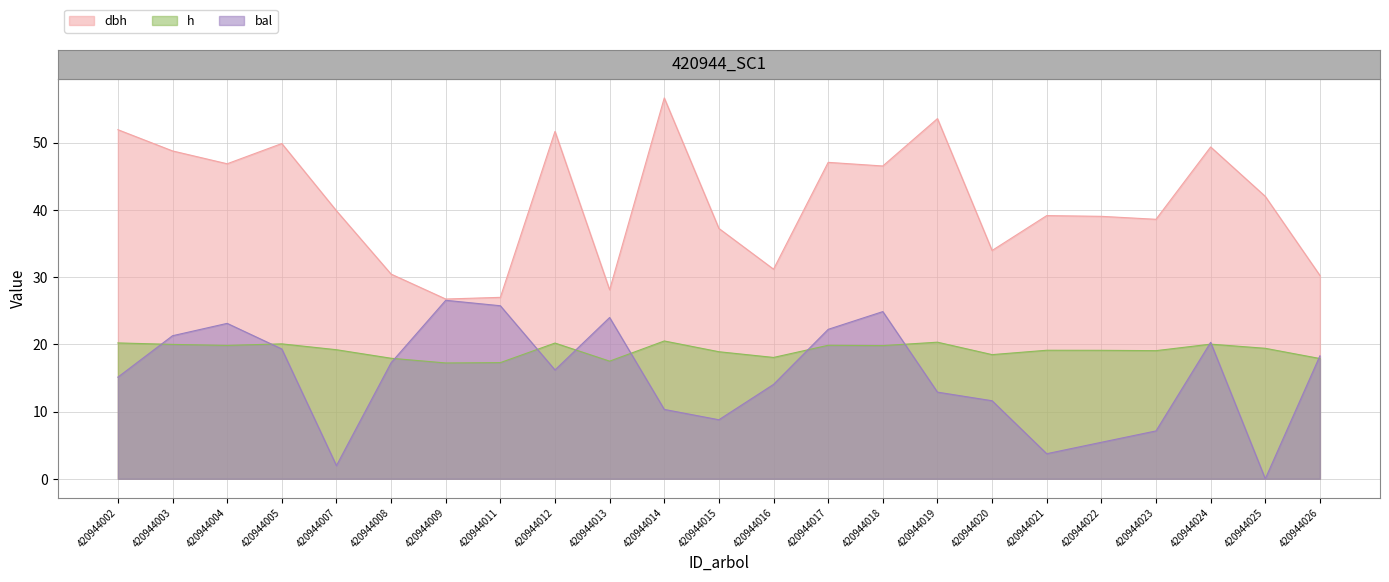

Reading left to right, what are all the values shown in this chart?

dbh: 420944002=51.9	420944003=48.8	420944004=46.9	420944005=49.9	420944007=39.9	420944008=30.4	420944009=26.7	420944011=27.0	420944012=51.7	420944013=28.1	420944014=56.6	420944015=37.2	420944016=31.2	420944017=47.1	420944018=46.5	420944019=53.6	420944020=34.0	420944021=39.1	420944022=39.0	420944023=38.6	420944024=49.4	420944025=42.0	420944026=30.2
h: 420944002=20.2	420944003=20.0	420944004=19.8	420944005=20.1	420944007=19.2	420944008=17.9	420944009=17.2	420944011=17.3	420944012=20.2	420944013=17.5	420944014=20.5	420944015=18.9	420944016=18.1	420944017=19.9	420944018=19.8	420944019=20.3	420944020=18.5	420944021=19.1	420944022=19.1	420944023=19.1	420944024=20.0	420944025=19.4	420944026=17.9
bal: 420944002=15.1	420944003=21.3	420944004=23.1	420944005=19.3	420944007=2.0	420944008=17.3	420944009=26.6	420944011=25.7	420944012=16.2	420944013=24.0	420944014=10.3	420944015=8.8	420944016=14.0	420944017=22.2	420944018=24.9	420944019=12.9	420944020=11.6	420944021=3.7	420944022=5.4	420944023=7.1	420944024=20.3	420944025=0.0	420944026=18.3